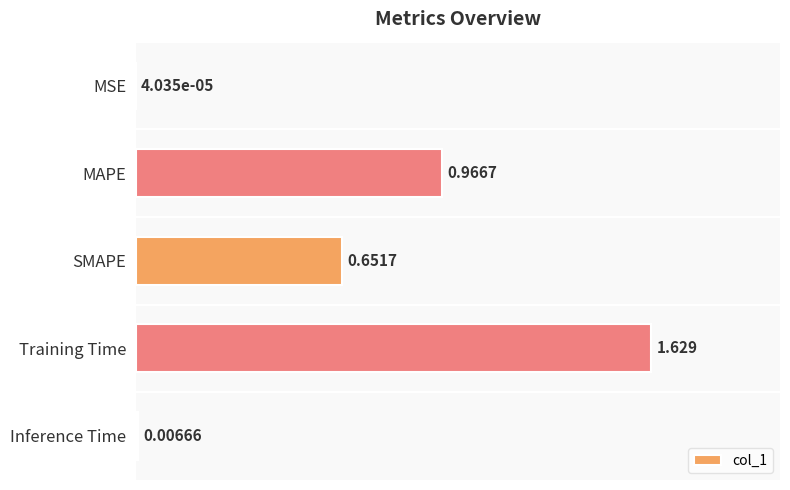

Which has a higher value, SMAPE or MAPE?

MAPE